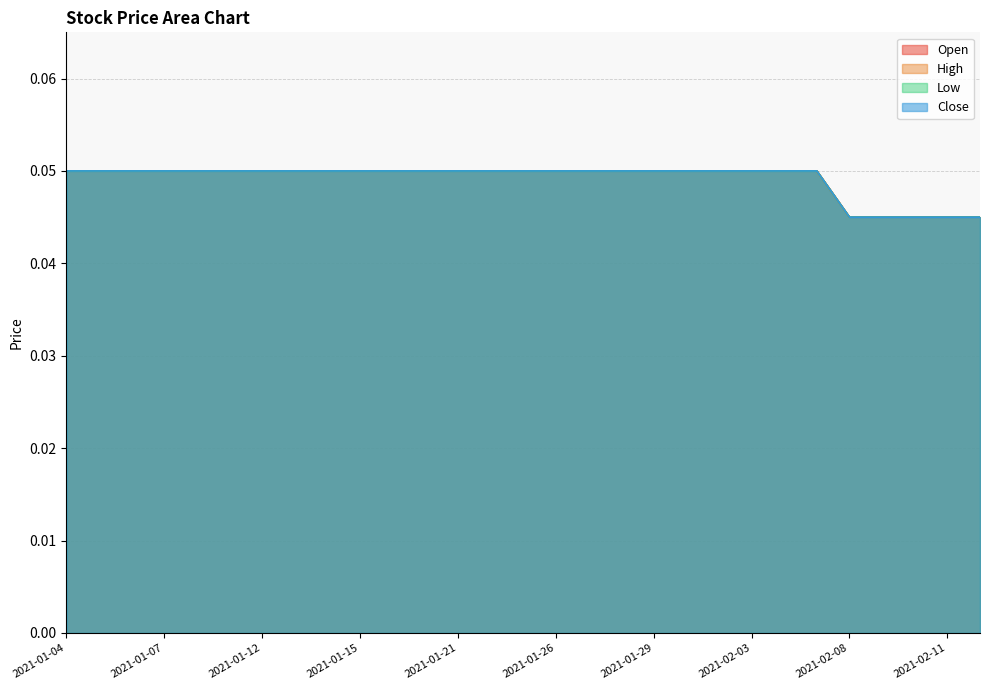

At which category is the sum across all series the highest?

2021-01-04